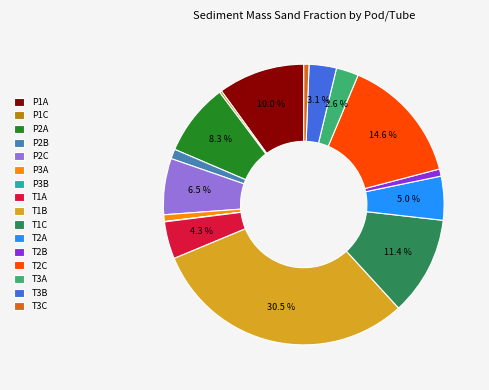

To the nearest percent, what portion does T3C represent?

1%